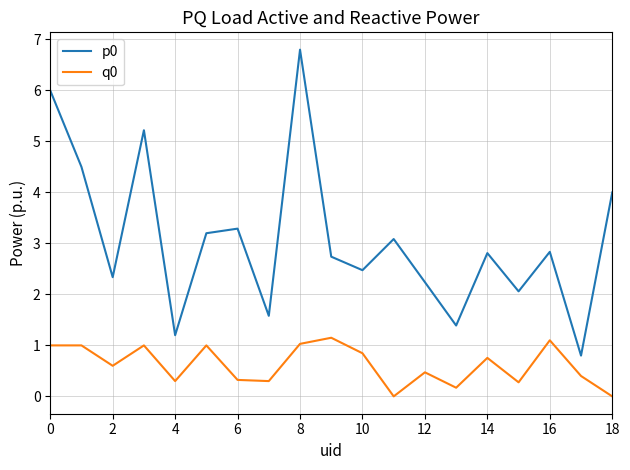

What is the average value of the p0 series?

3.1